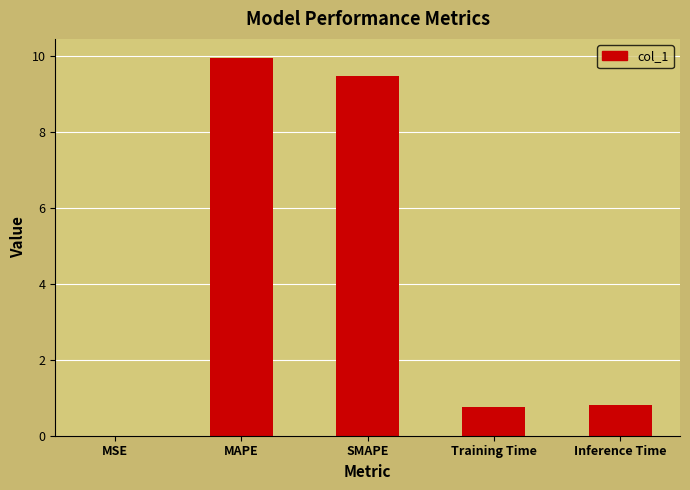

The chart shows a value of 5.5 at MAPE. True or false?

False